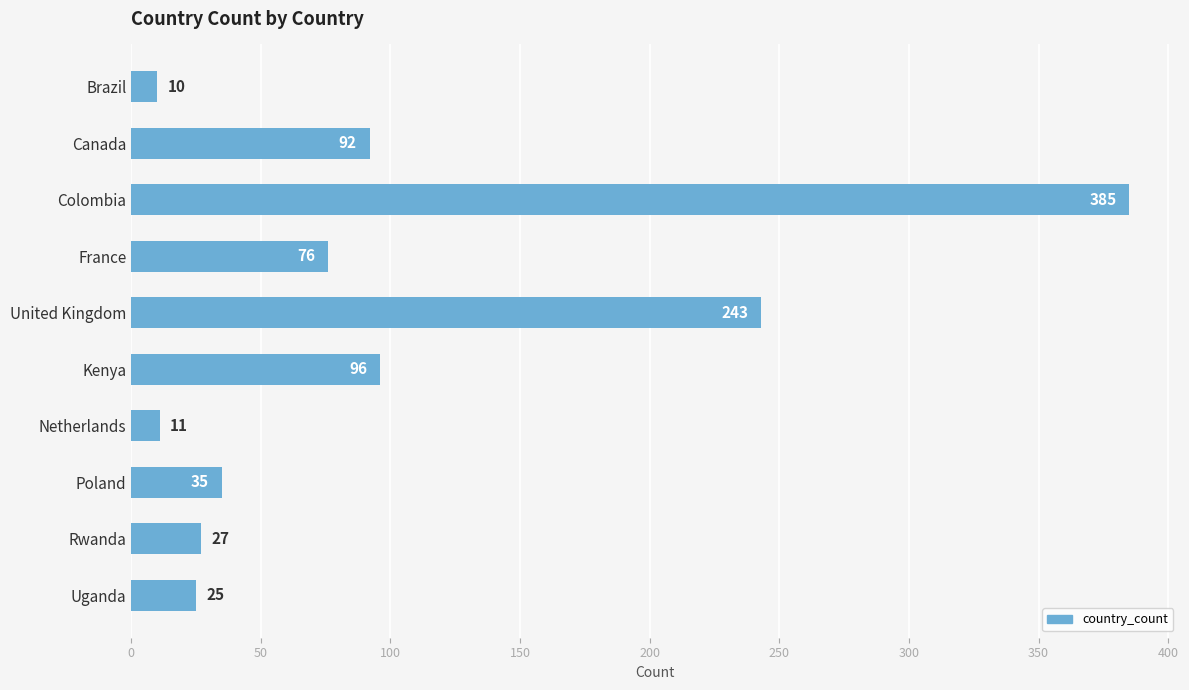

Reading top to bottom, list all the values displayed in this chart.

10	92	385	76	243	96	11	35	27	25